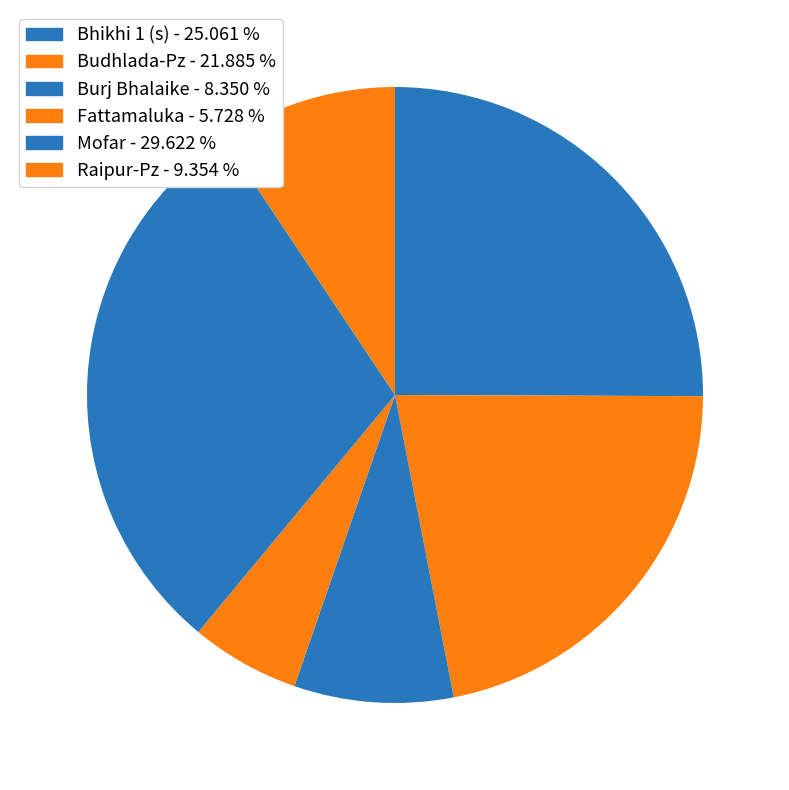

Rank the categories by value from lowest to highest.

Fattamaluka, Burj Bhalaike, Raipur-Pz, Budhlada-Pz, Bhikhi 1 (s), Mofar